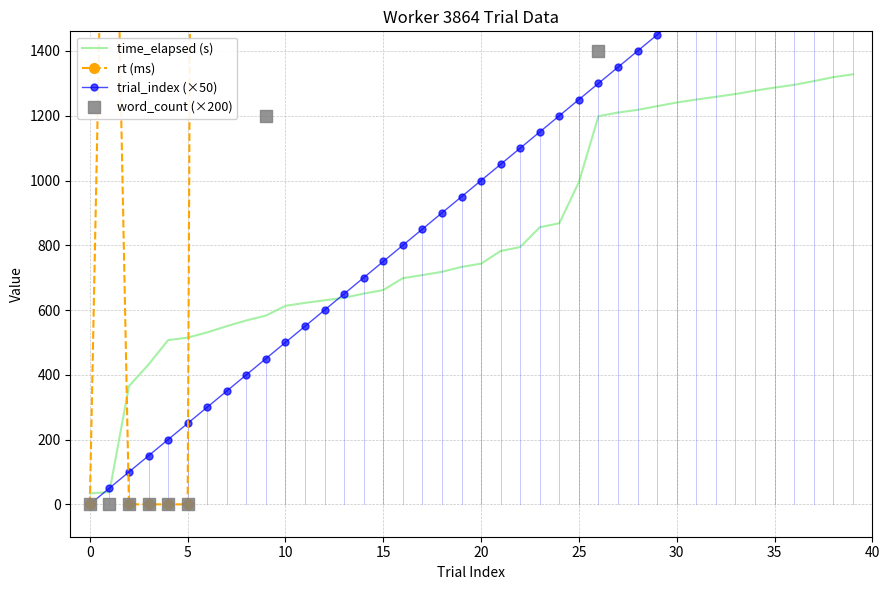

Which series contains the lowest Y value?

rt (ms)